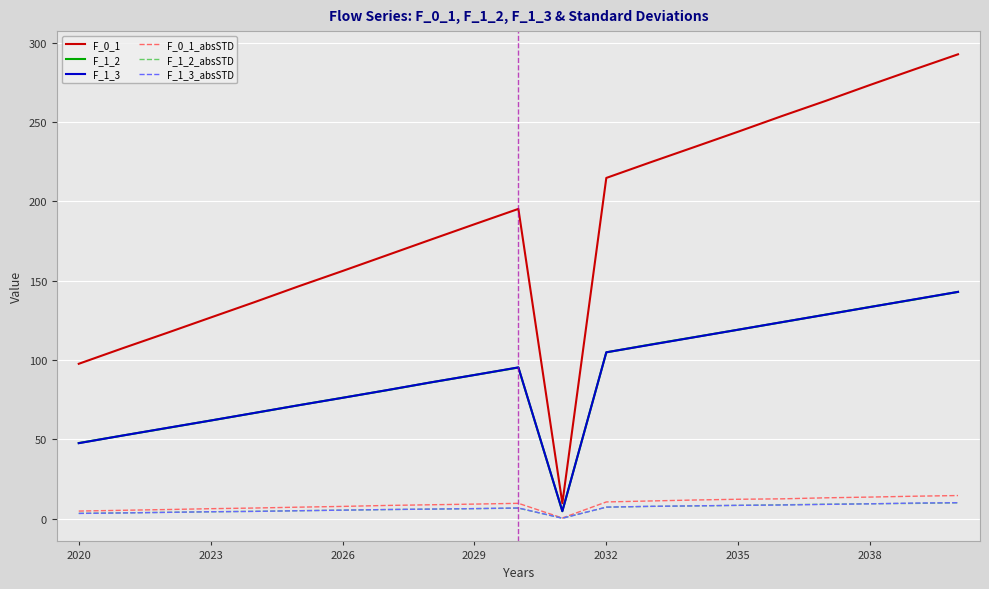

True or false: F_0_1 and F_0_1_absSTD intersect in this chart.

False